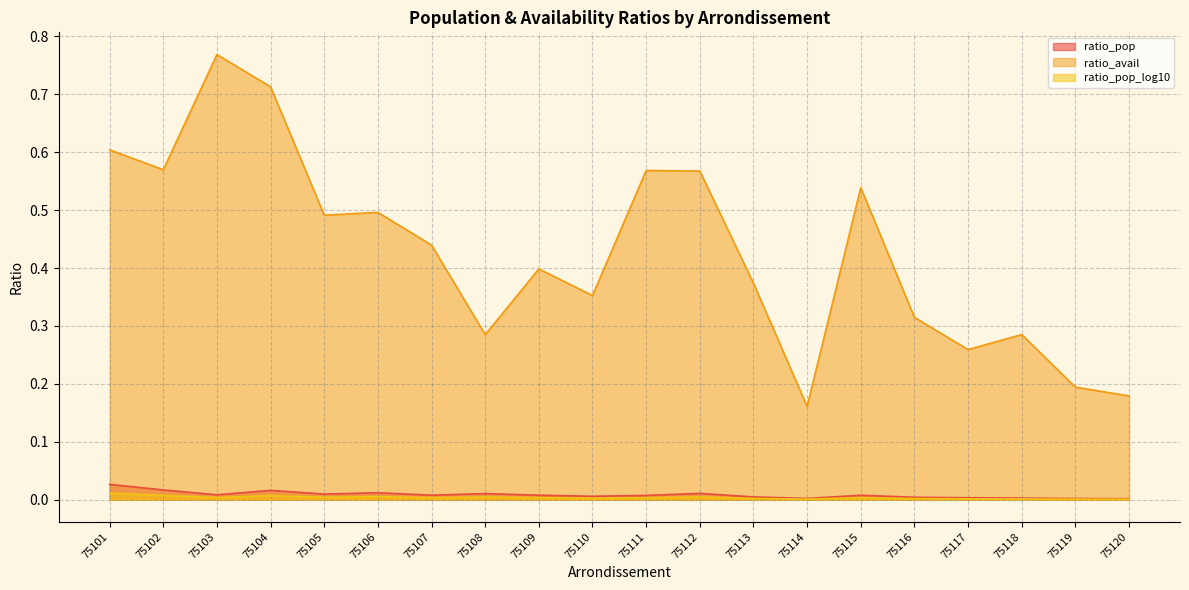

Which has a higher value, 75105 or 75115?

75105